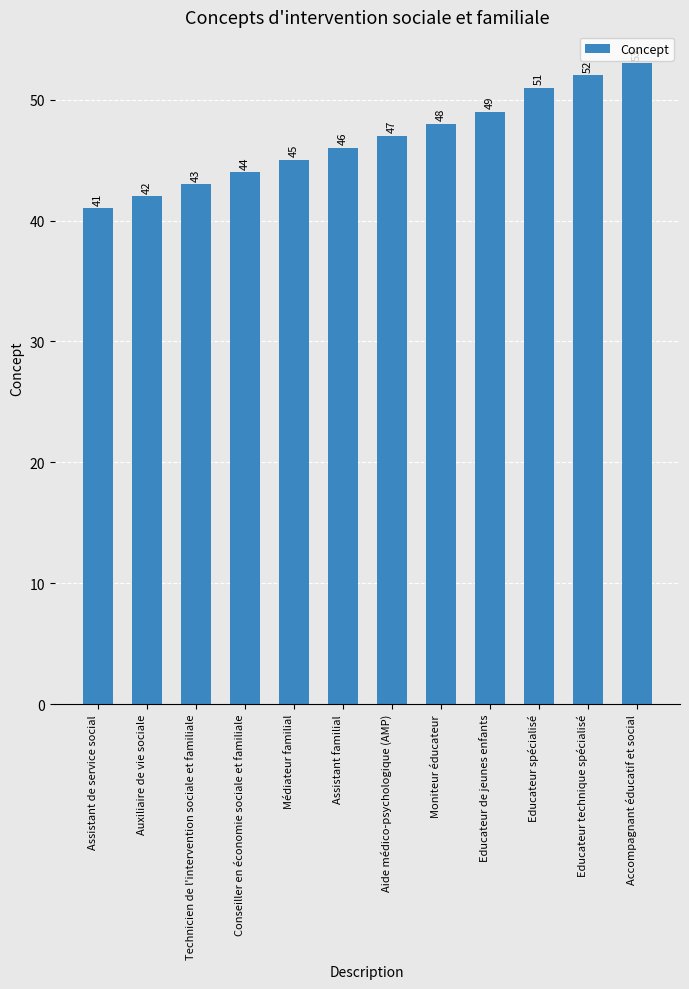

Are the bars horizontal?

No